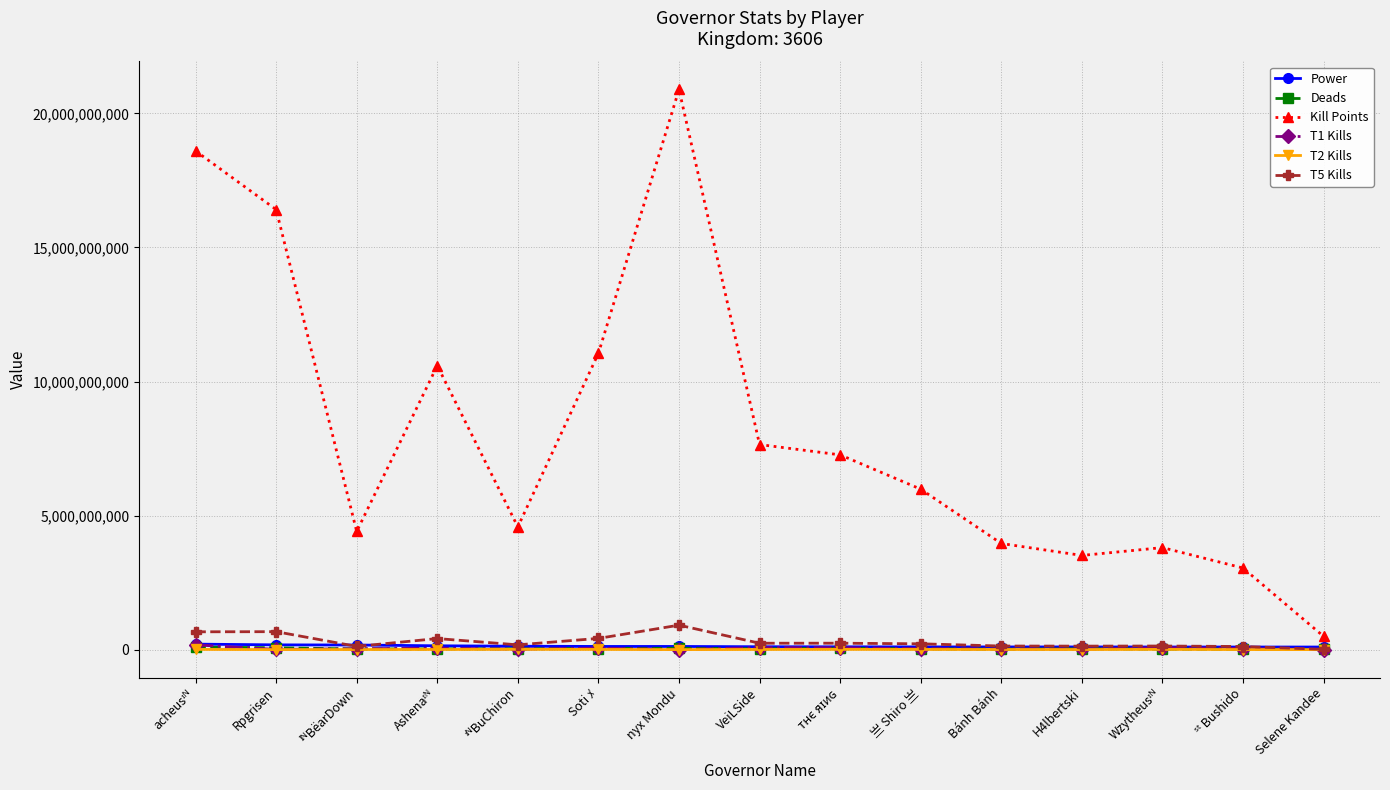

What is the lowest value of the T1 Kills series?

2649238